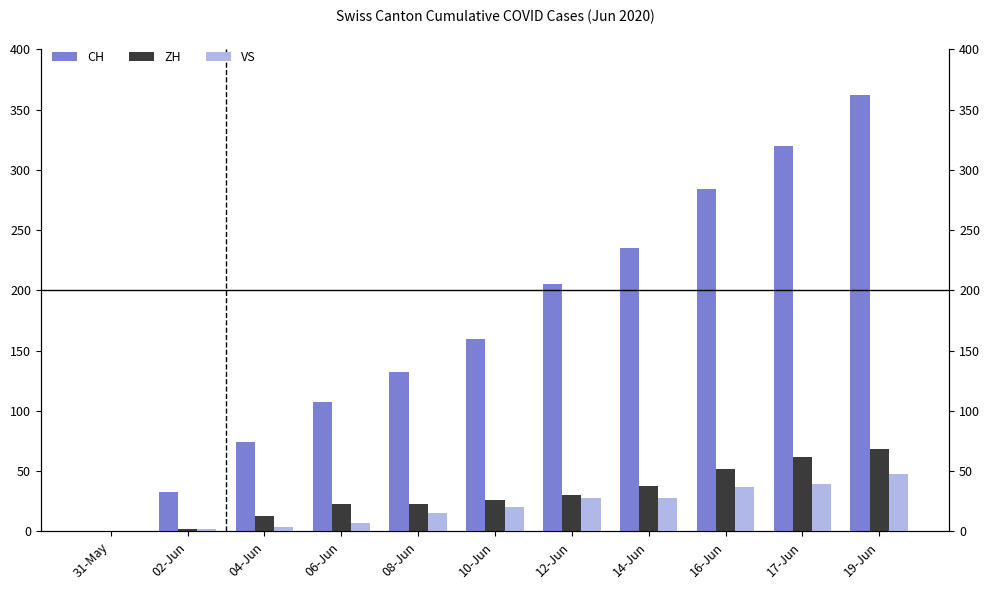

True or false: CH has a value of 46 at 02-Jun.

False